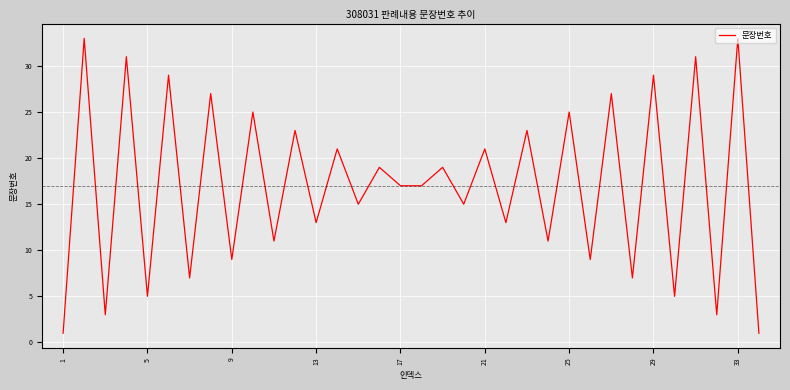

What is the greatest value displayed?

33